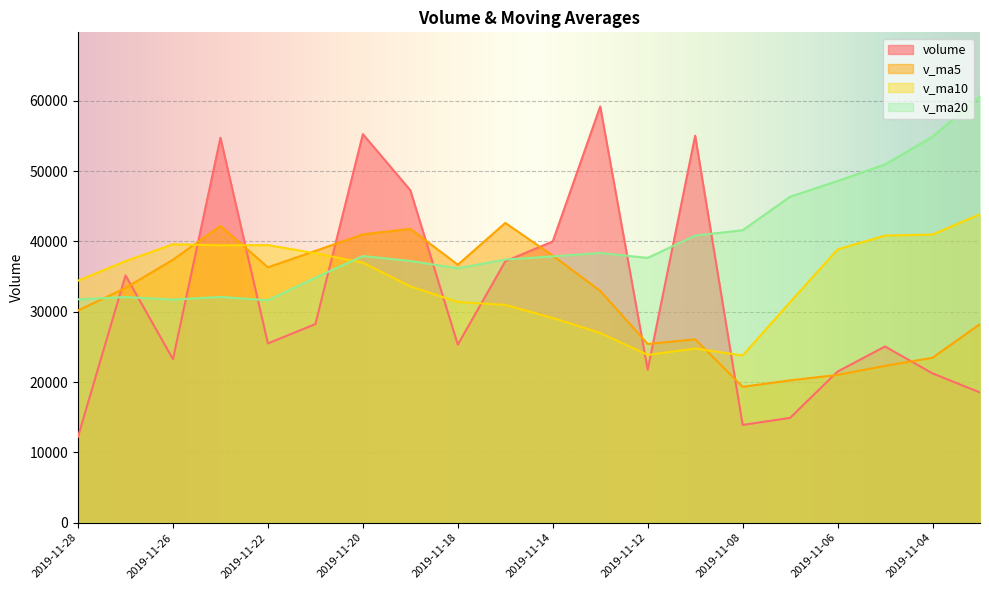

How many values in the v_ma10 series exceed 36981?

10